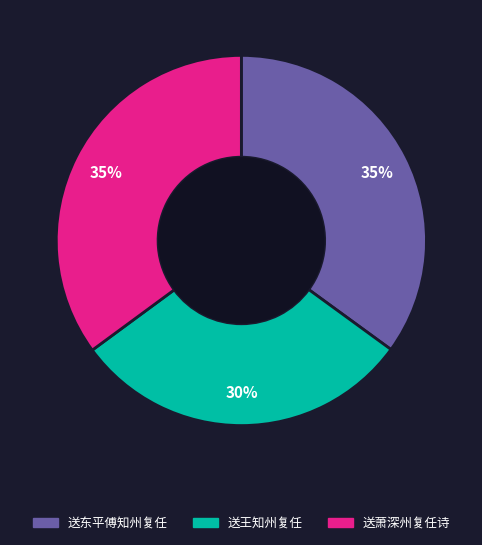

Is it true that 送王知州复任 is 30% of the pie?

True